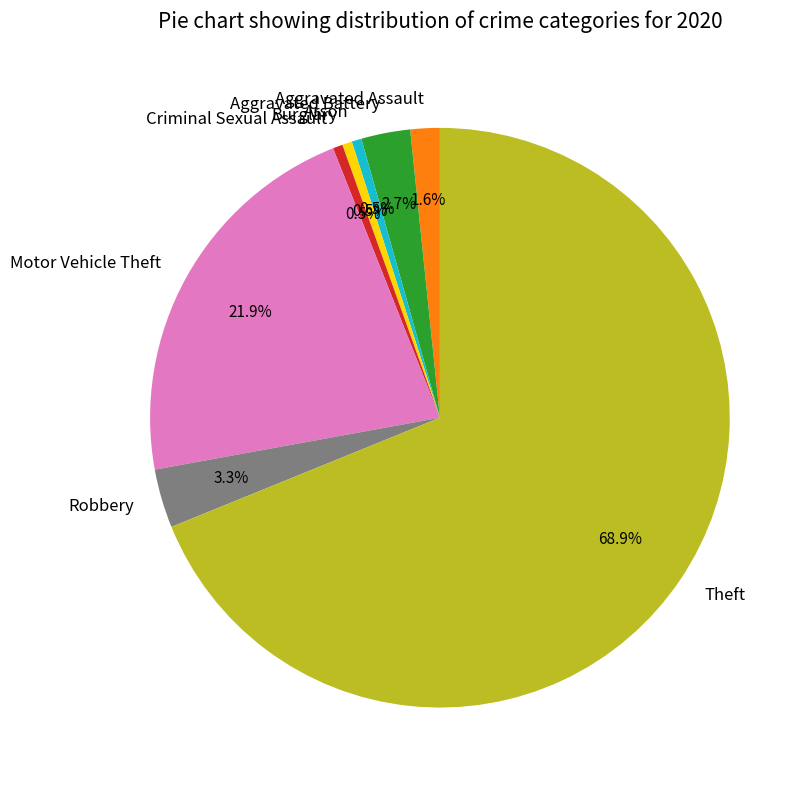

How many segments does this pie chart have?

8